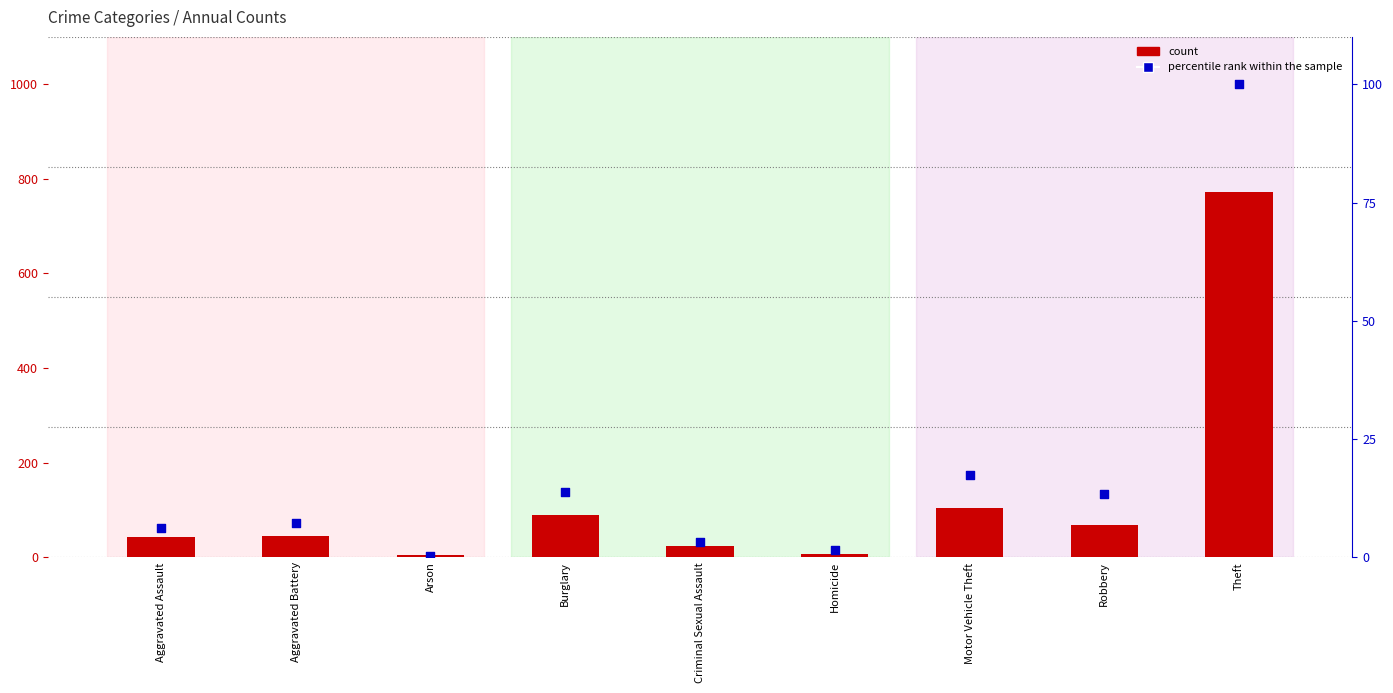

Which series has the largest total across all categories?

count